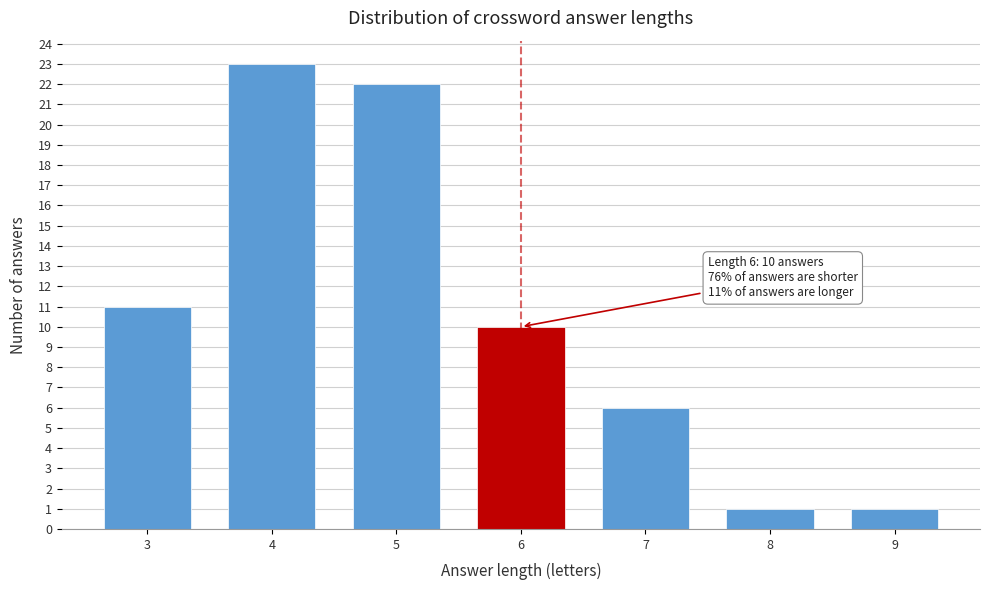

Reading right to left, transcribe all the data shown in this chart.

1	1	6	10	22	23	11